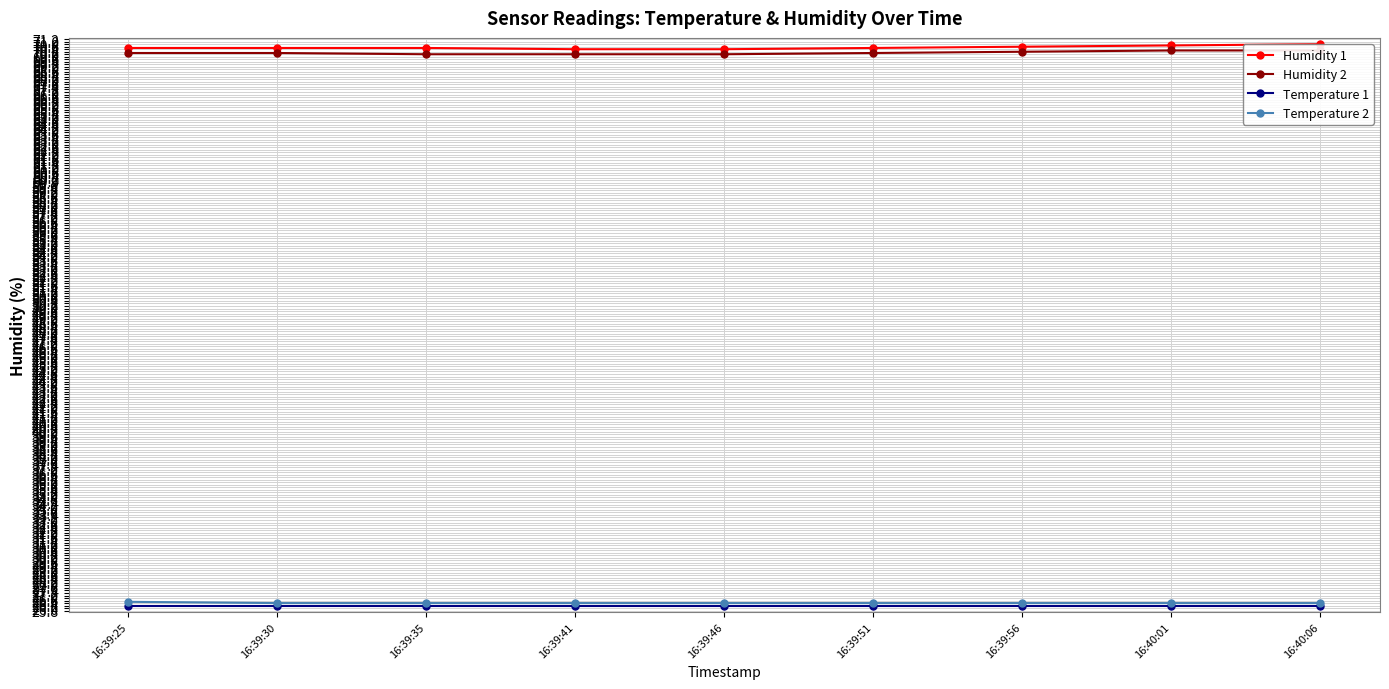

Between 16:40:01 and 16:39:56, which is larger?

16:40:01